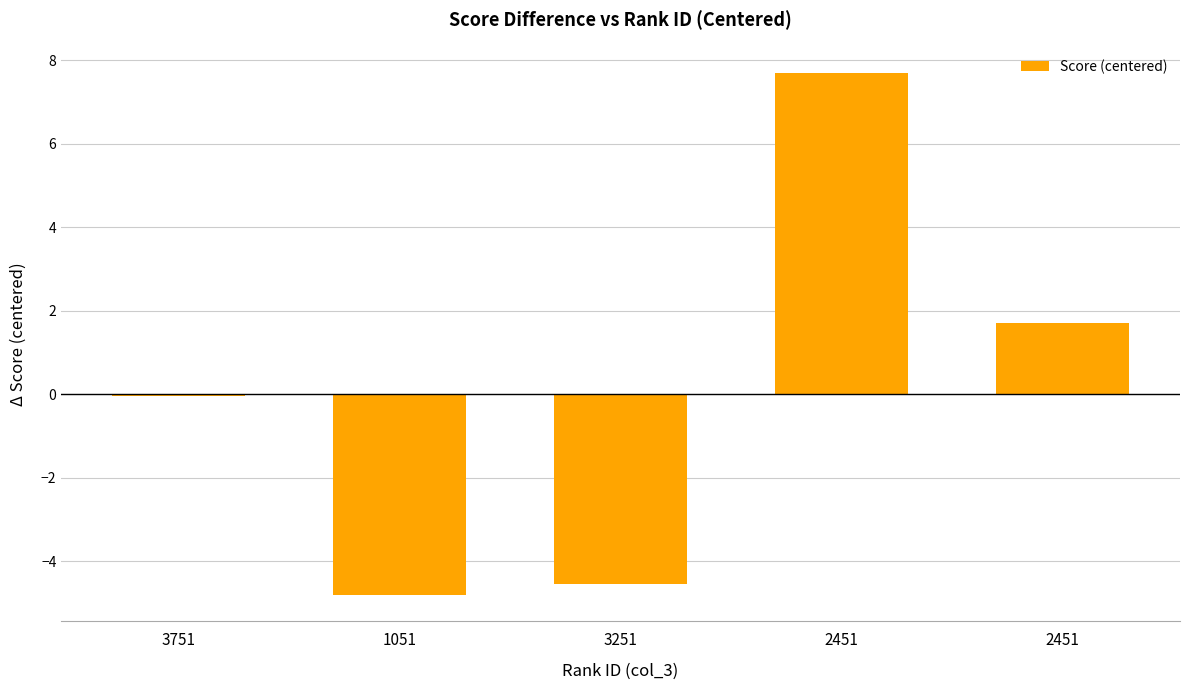

Reading right to left, extract all data points from this chart.

1.7	7.7	-4.5	-4.8	-0.0